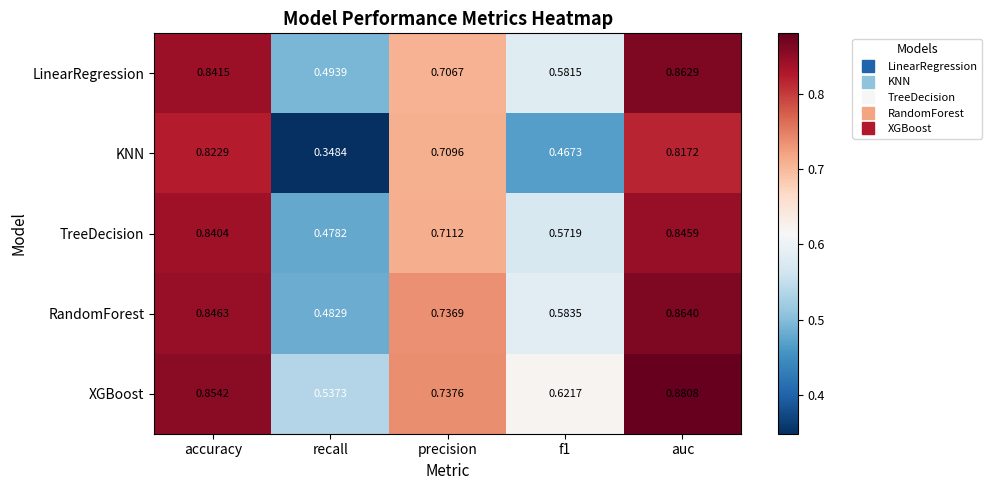

At how many categories does at least one series exceed 0?

5